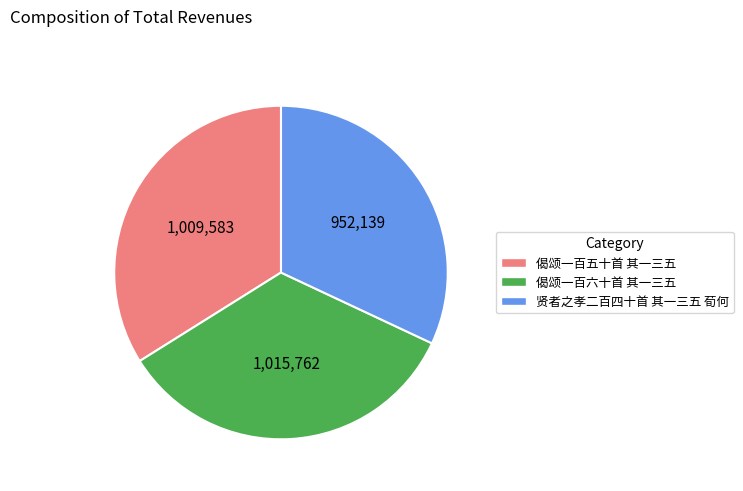

Combined, do 贤者之孝二百四十首 其一三五 荀何 and 偈颂一百六十首 其一三五 account for over 50%?

Yes